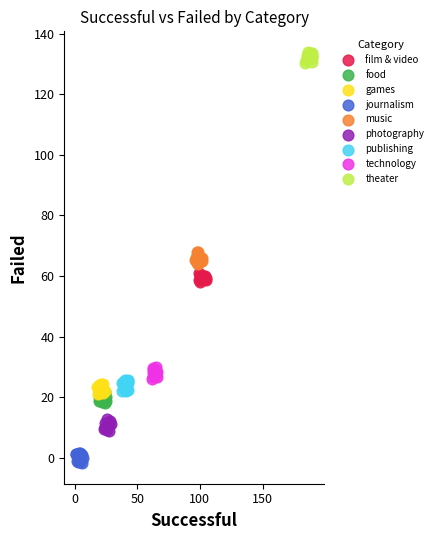

Which series reaches the maximum Y coordinate?

theater